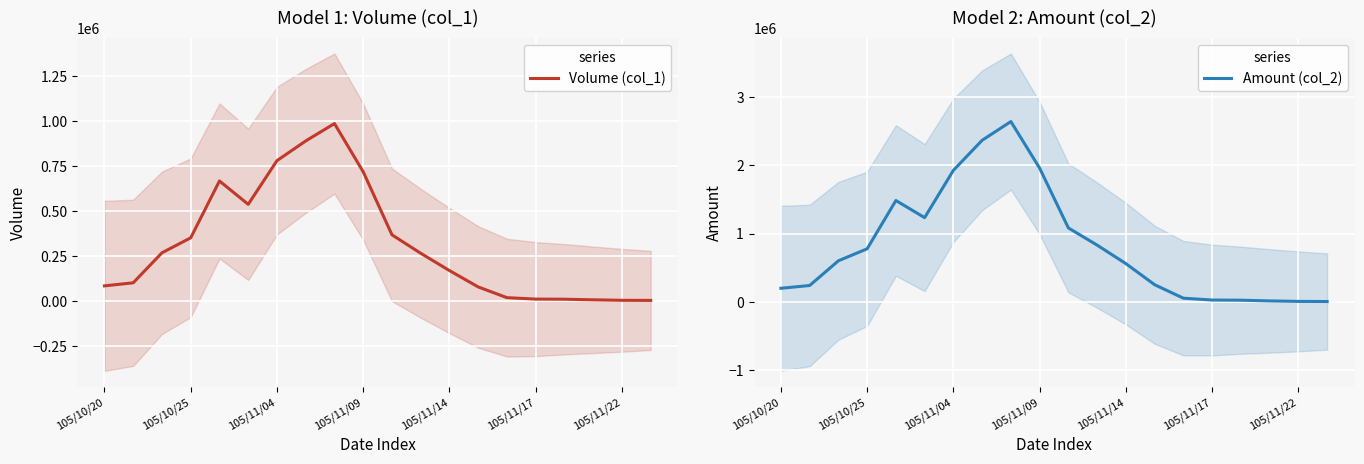

What is the lowest value of the Volume (col_1) series?

2333.3